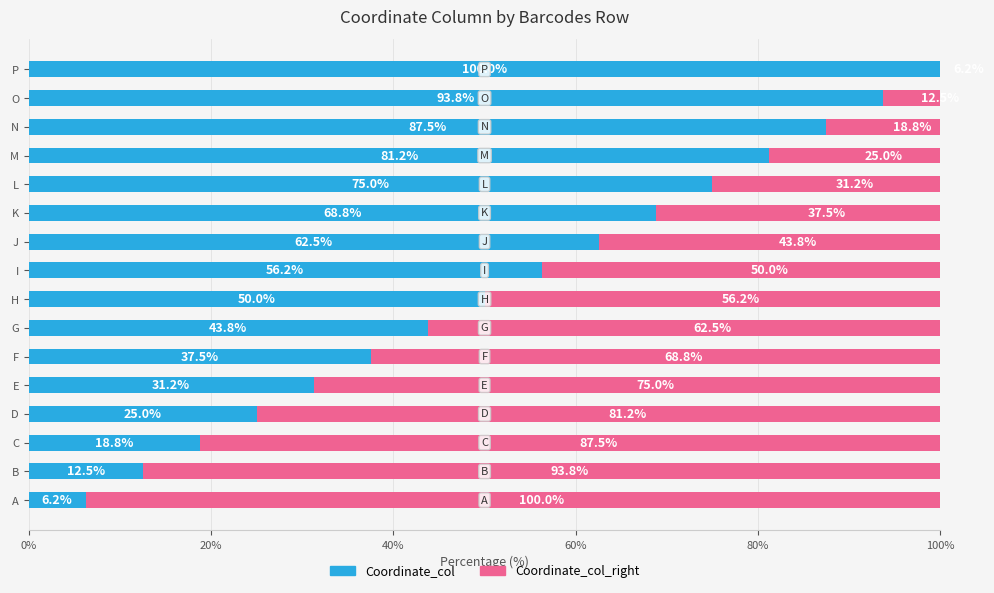

How many distinct data groups are displayed?

2